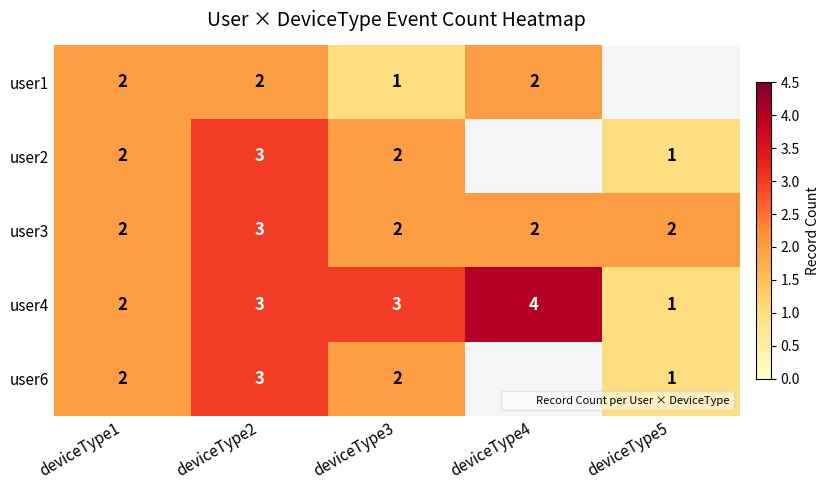

What is the sum of the user4 values at deviceType5 and deviceType3?

4.0